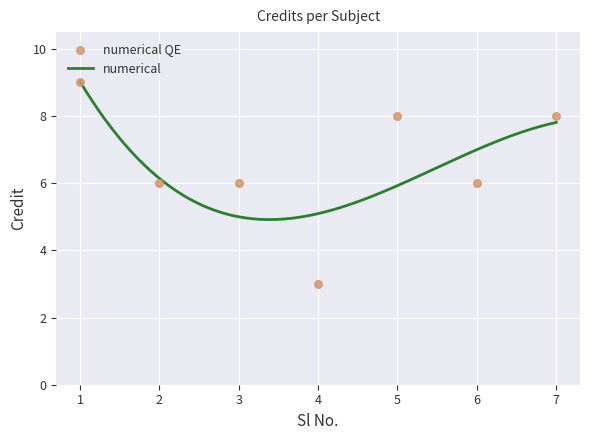

Approximately how many times larger is the value at 3 compared to 7?

0.8